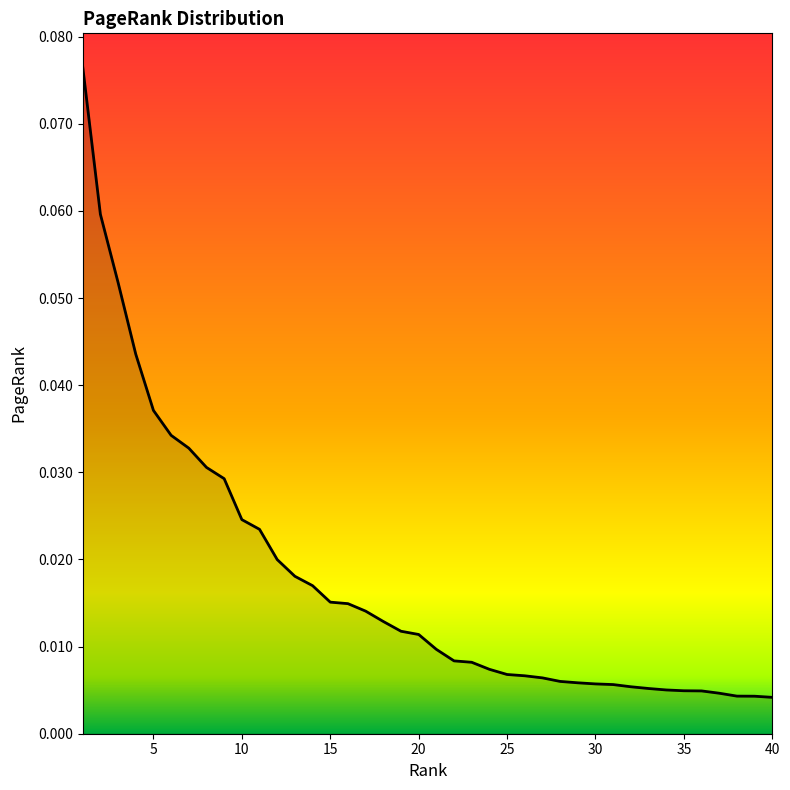

Rank the categories by value from lowest to highest.

40, 39, 38, 37, 36, 35, 34, 33, 32, 31, 30, 29, 28, 27, 26, 25, 24, 23, 22, 21, 20, 19, 18, 17, 16, 15, 14, 13, 12, 11, 10, 9, 8, 7, 6, 5, 4, 3, 2, 1